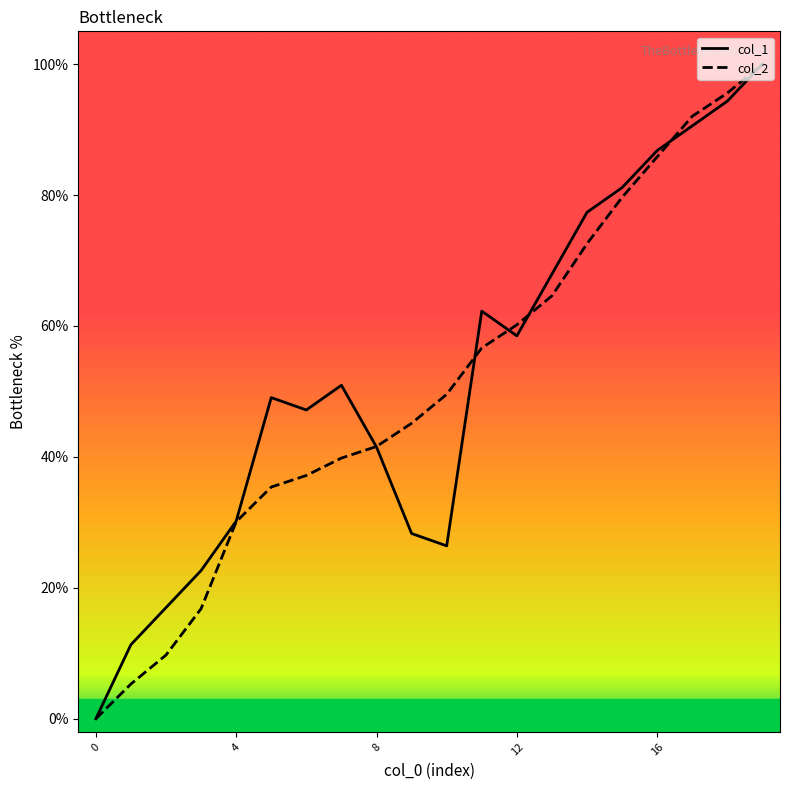

What is the maximum value shown in the chart?

100.0